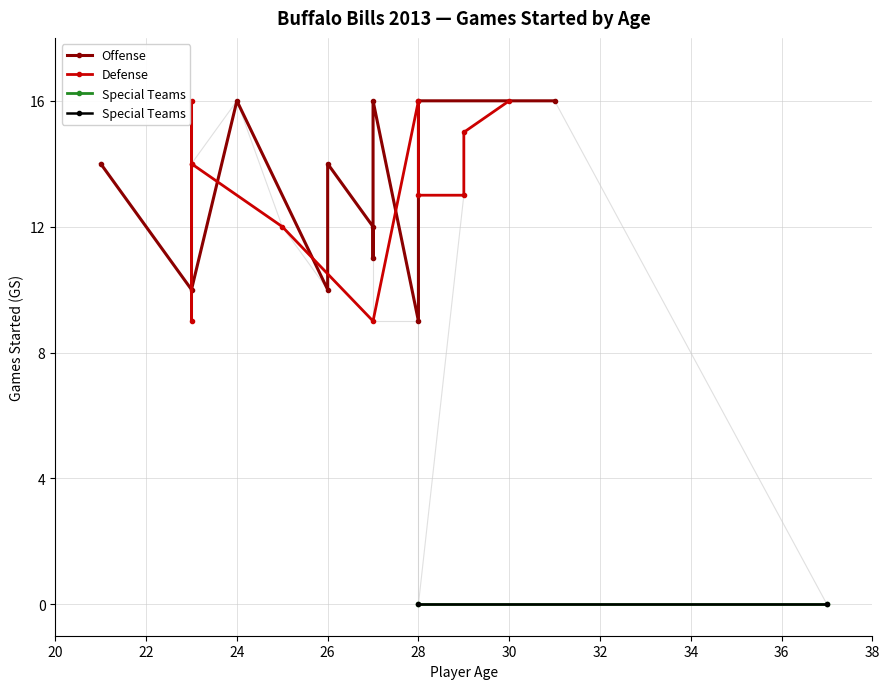

What is the average value?

12